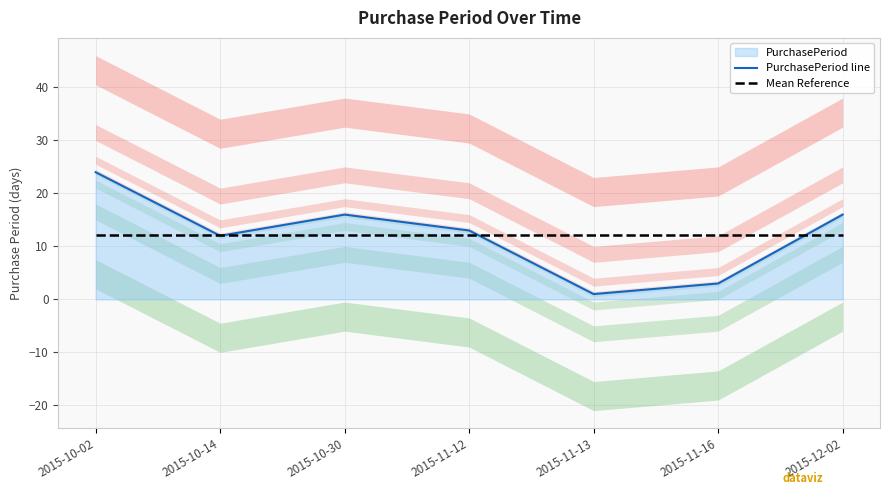

The PurchasePeriod line series shows 16.0 at 2015-10-30. True or false?

True